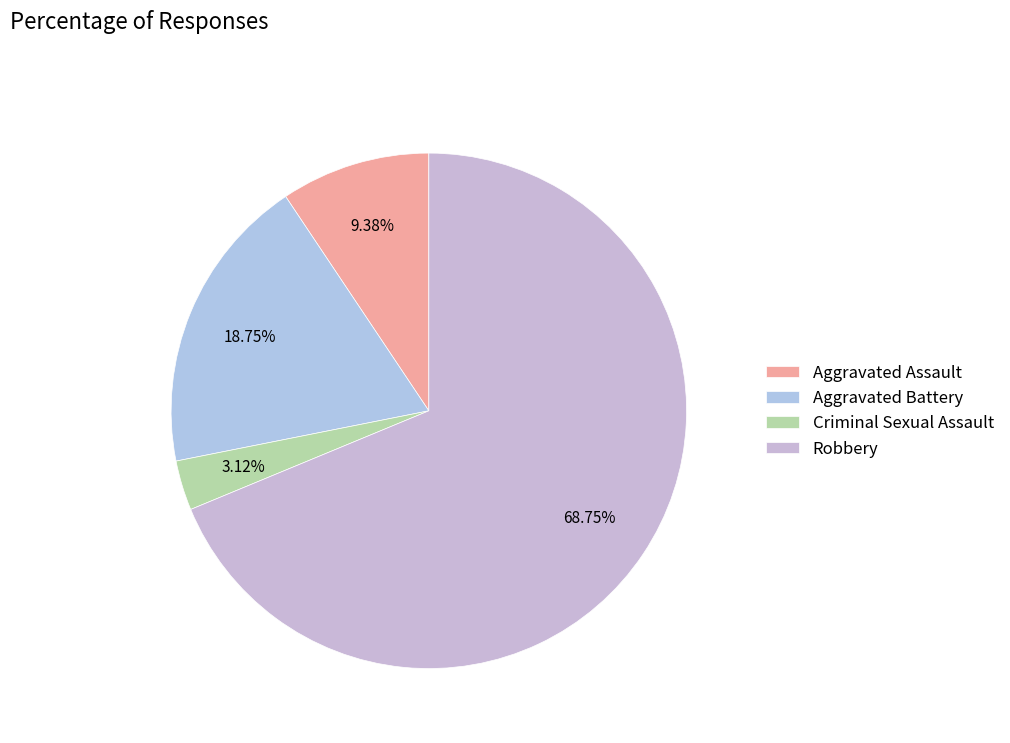

How many slices are in this pie chart?

4